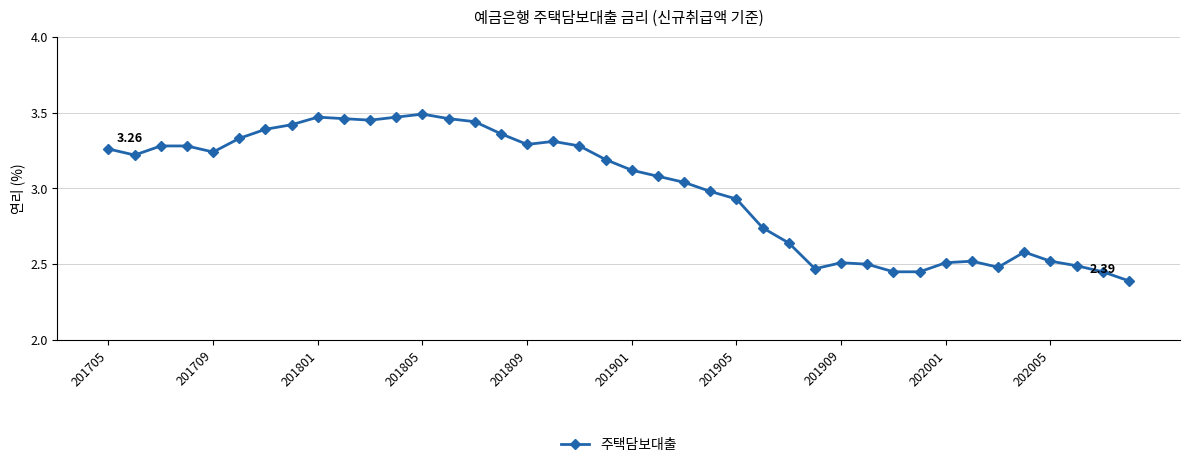

Count the number of values greater than 3.

23